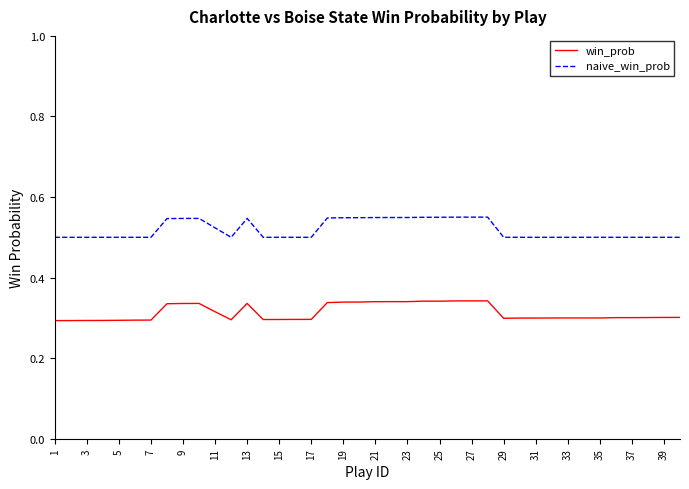

Which series has the widest spread of values?

naive_win_prob